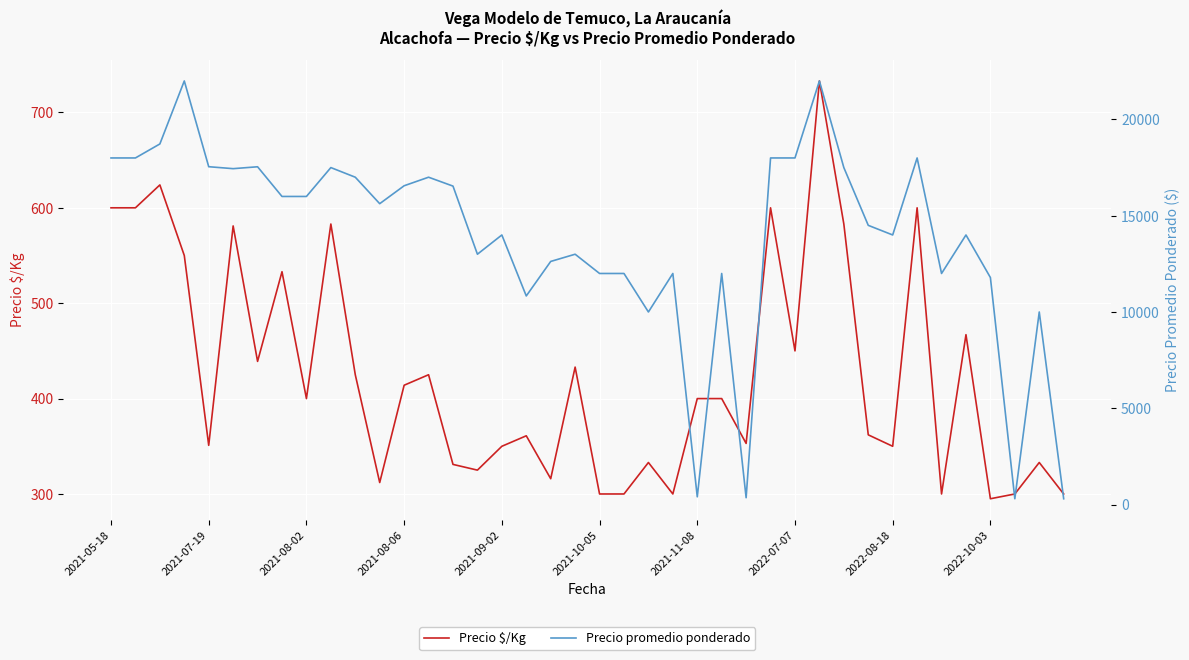

The value of Precio $/Kg at 2022-07-07 is 189. True or false?

False